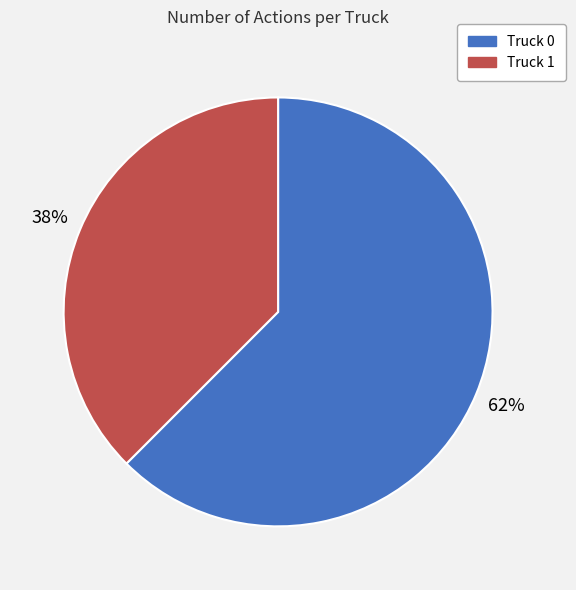

Rank the categories by value from lowest to highest.

Truck 1, Truck 0